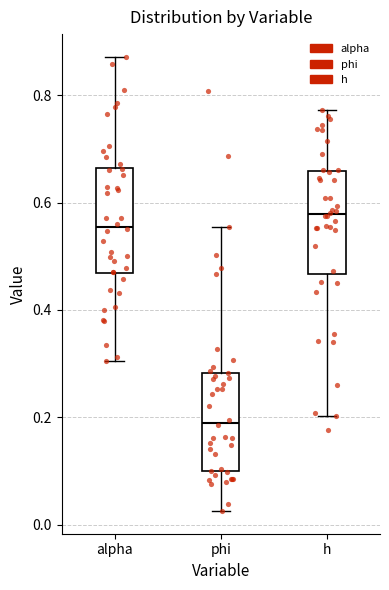

Where does the upper whisker of the box for h end on the y-axis? The values are not printed on the chart, so give them approximately, as read against the axis.

0.78